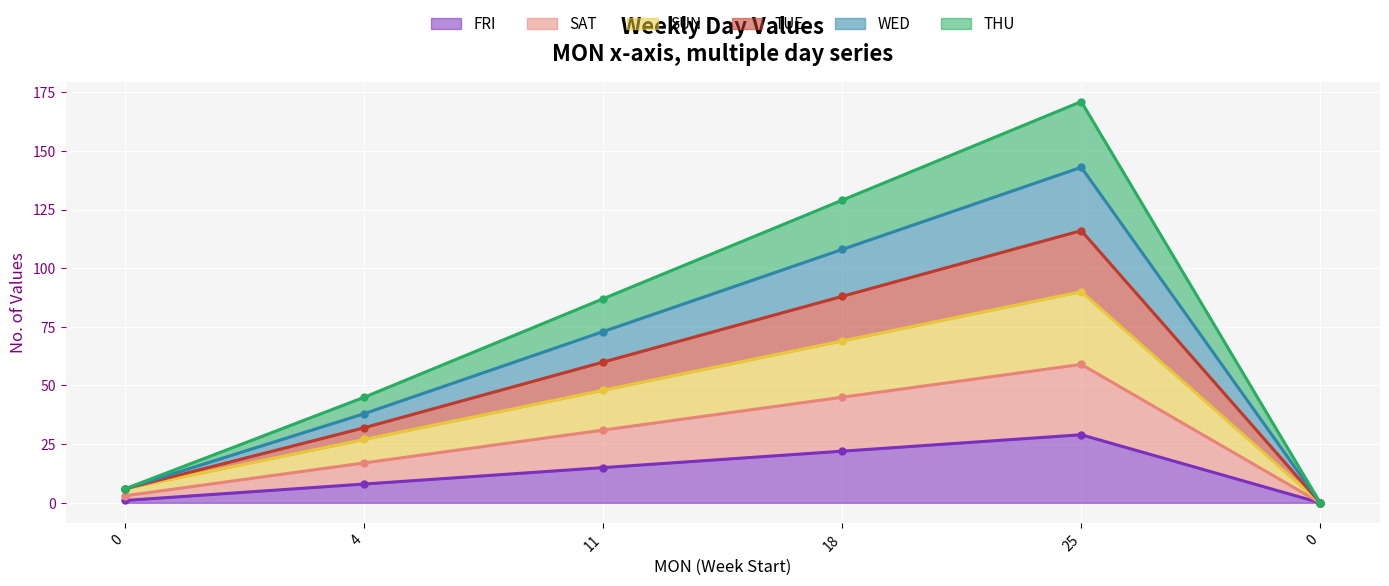

At which category is the sum across all series the highest?

25